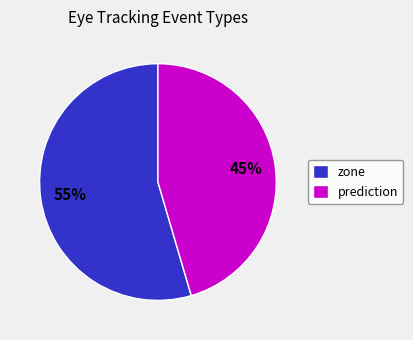

True or false: zone accounts for 43% of the total.

False